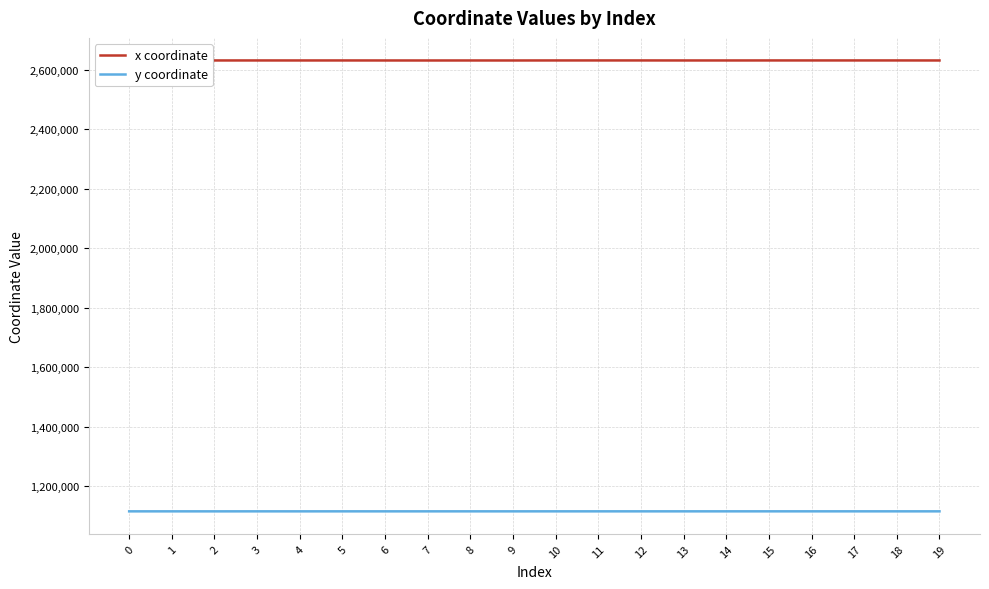

Is the value of y coordinate at 12 greater than the value of x coordinate at 13?

No